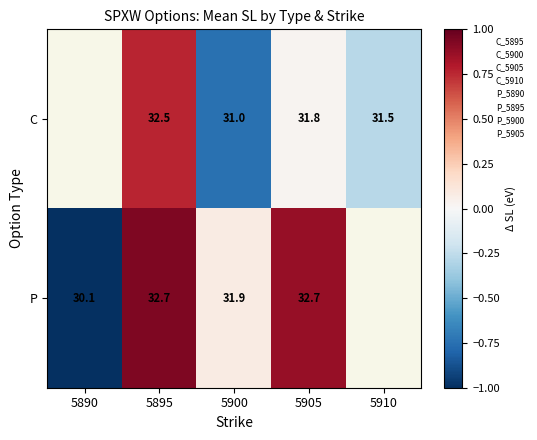

What is the greatest value displayed?

0.9